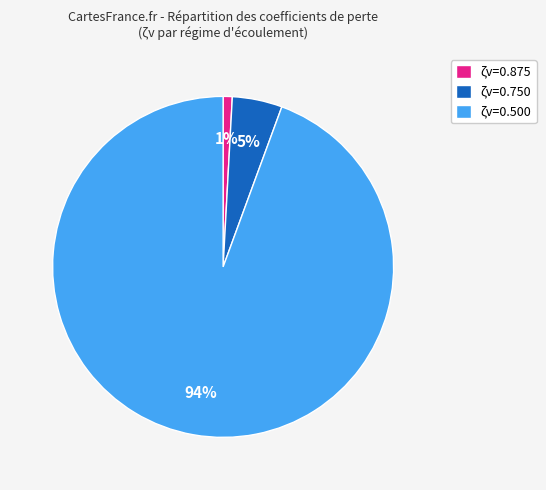

Does ζv=0.750 account for over 50% of the chart?

No